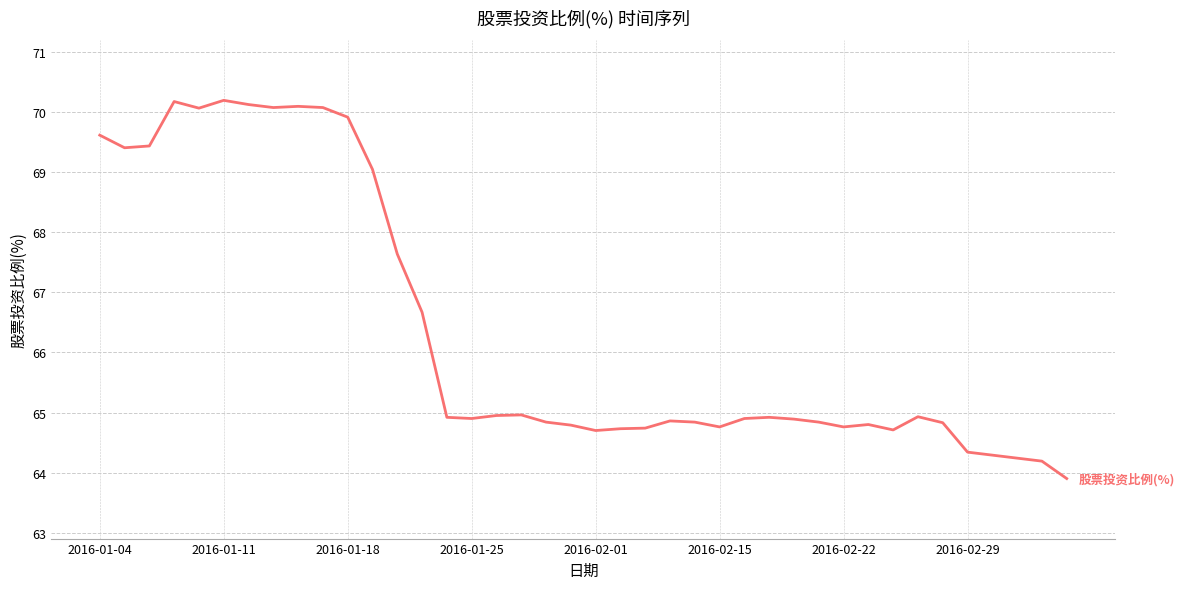

What is the smallest value displayed?

63.9